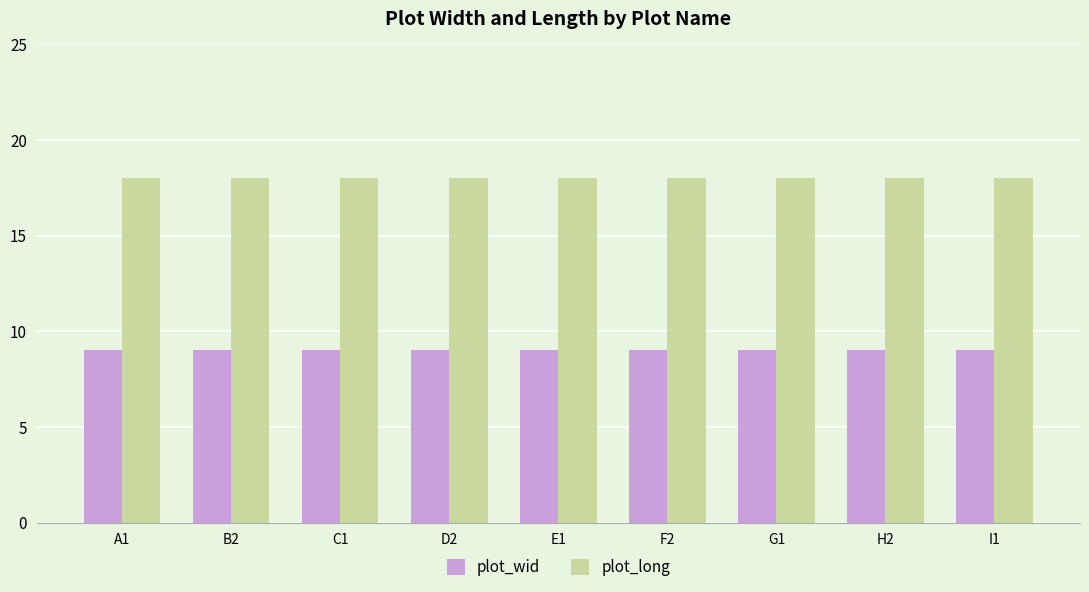

Reading left to right, what are all the values shown in this chart?

plot_wid: A1=9	B2=9	C1=9	D2=9	E1=9	F2=9	G1=9	H2=9	I1=9
plot_long: A1=18	B2=18	C1=18	D2=18	E1=18	F2=18	G1=18	H2=18	I1=18